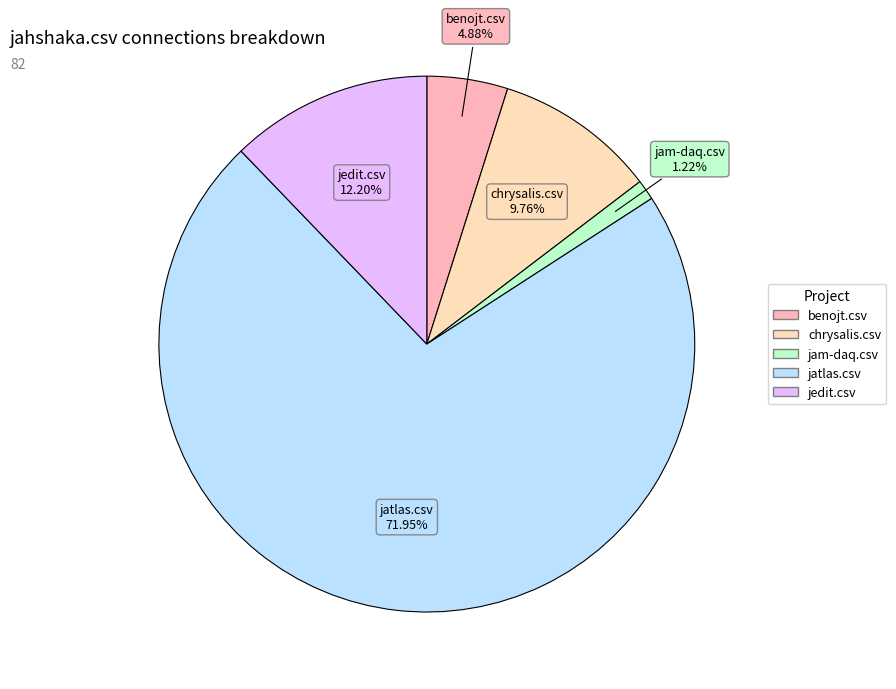

To the nearest percent, what is the difference between the largest and smallest slice percentages?

71%